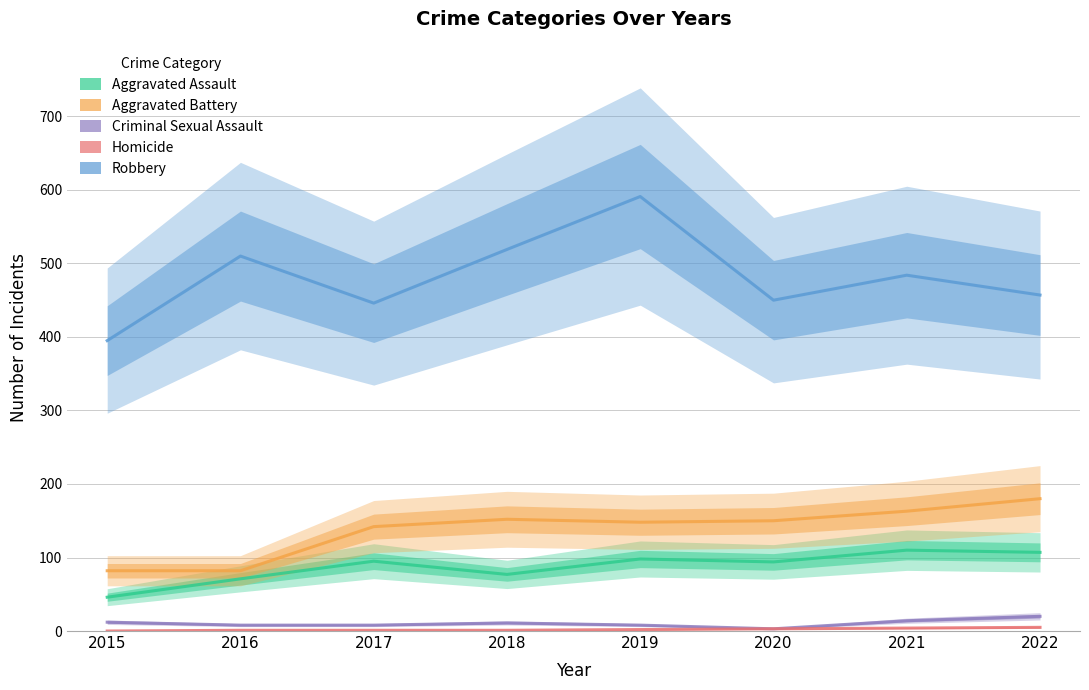

At which label is Homicide closest to 2?

2019